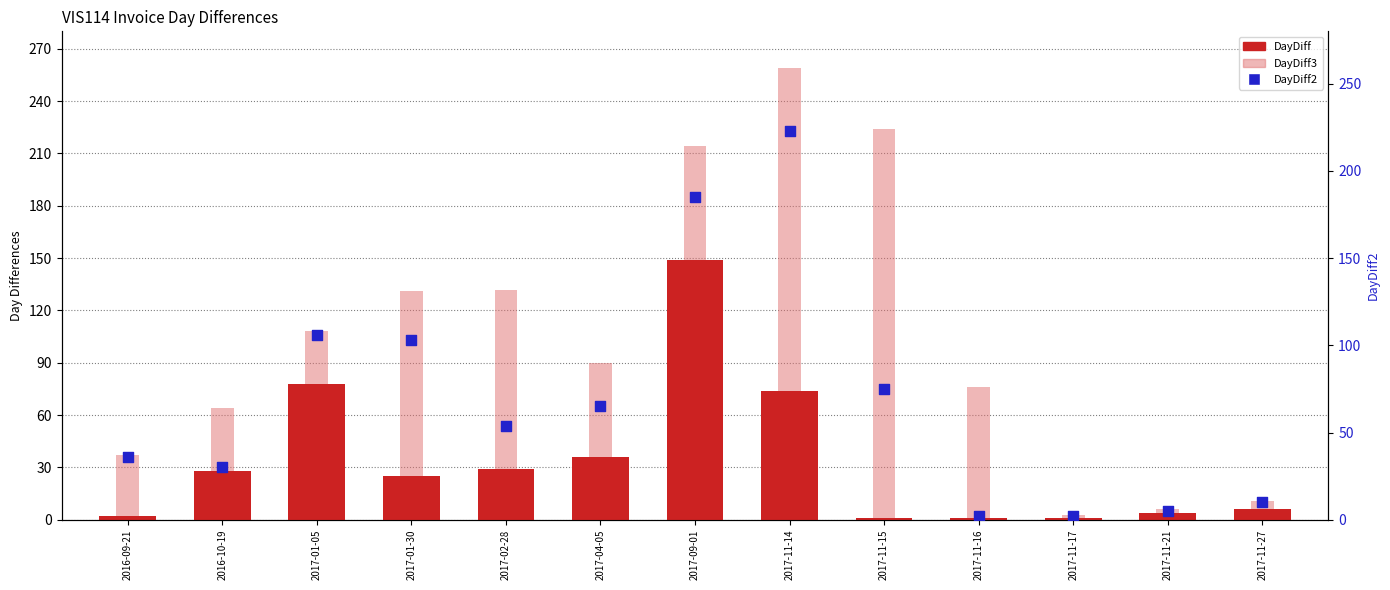

Is the value of DayDiff2 at 2017-02-28 greater than the value of DayDiff3 at 2017-01-30?

No